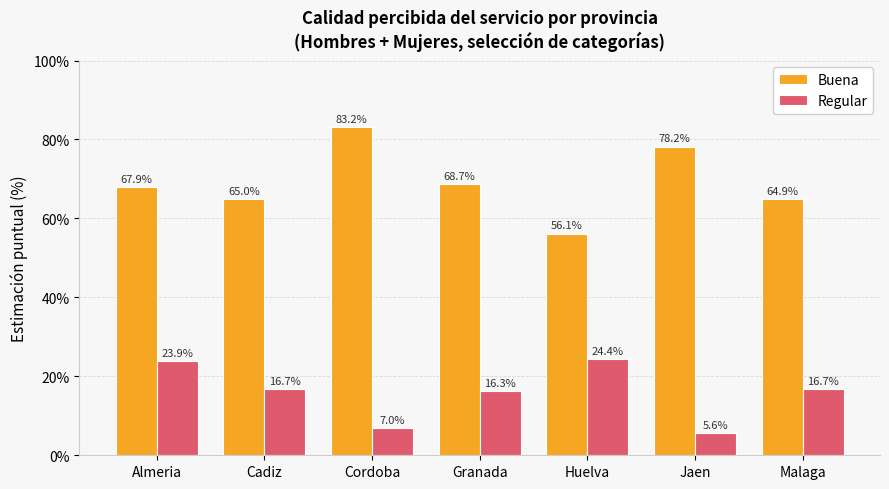

Which category has the highest value in the Regular series?

Huelva